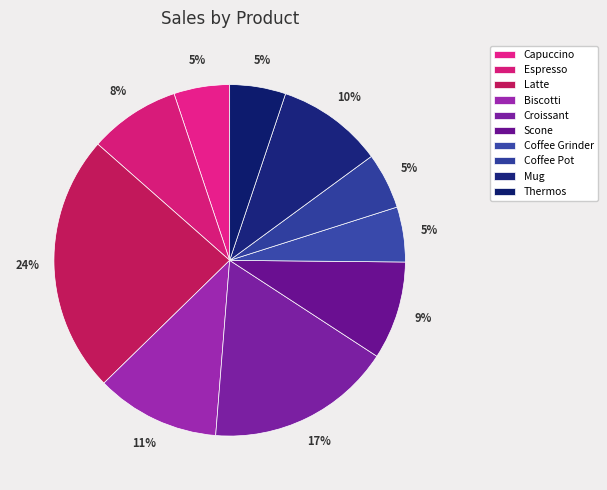

Count the number of slices in the pie.

10